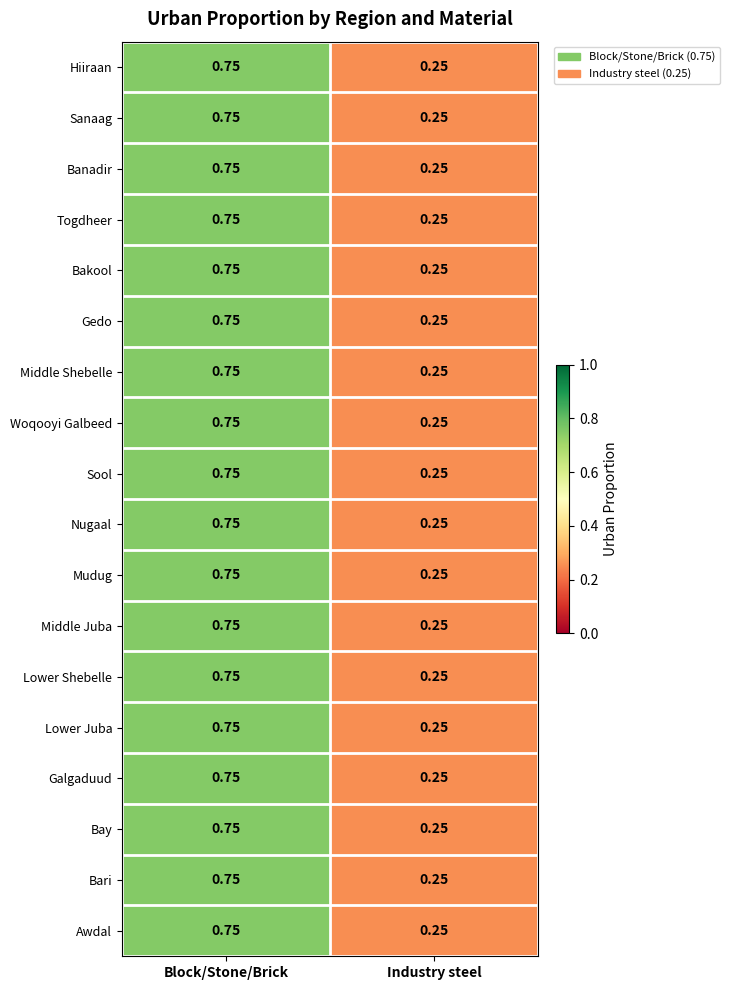

At which label is Gedo closest to 0?

Industry steel